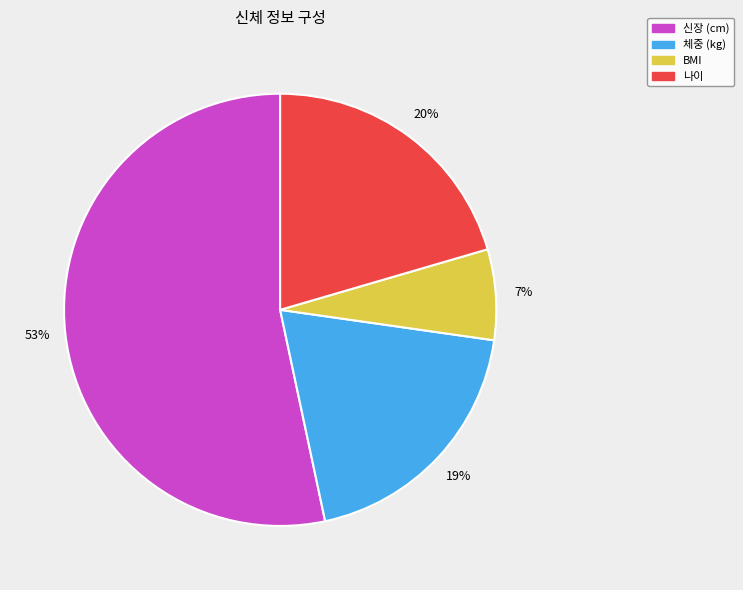

Rank the categories by value from lowest to highest.

BMI, 체중 (kg), 나이, 신장 (cm)